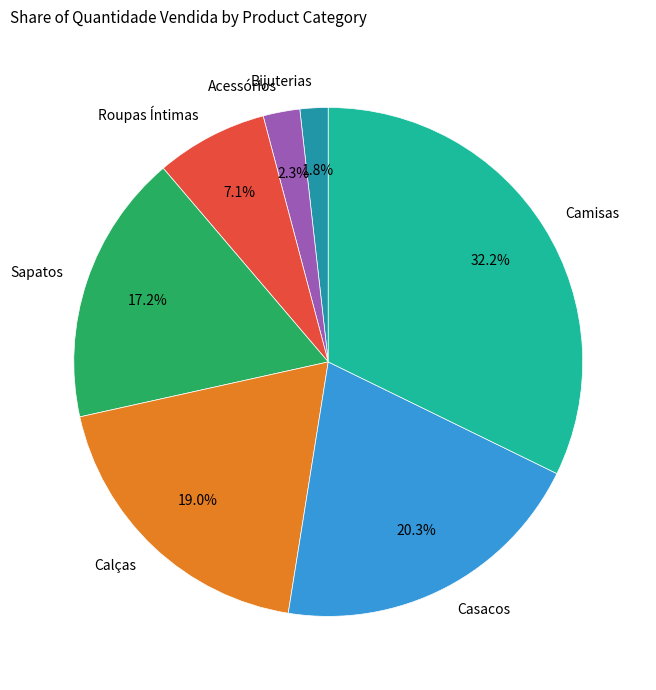

To the nearest percent, what percentage of the pie is Roupas Íntimas?

7%